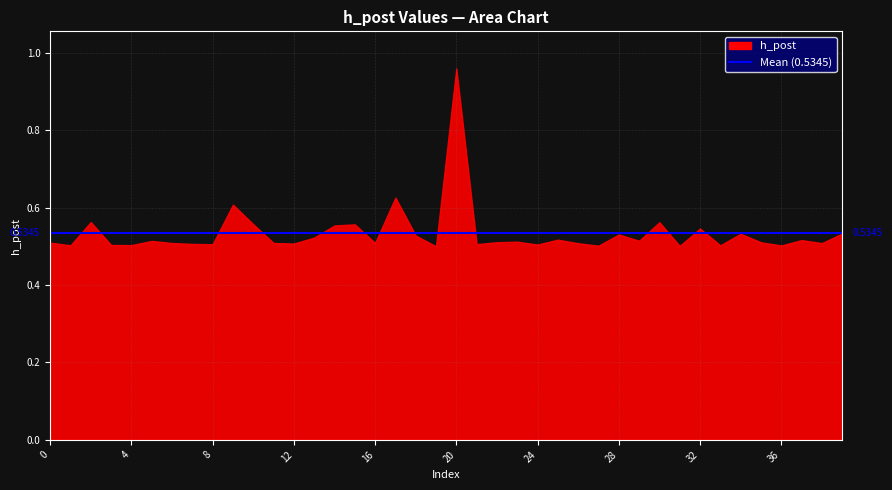

Which label corresponds to the largest value in the chart?

20